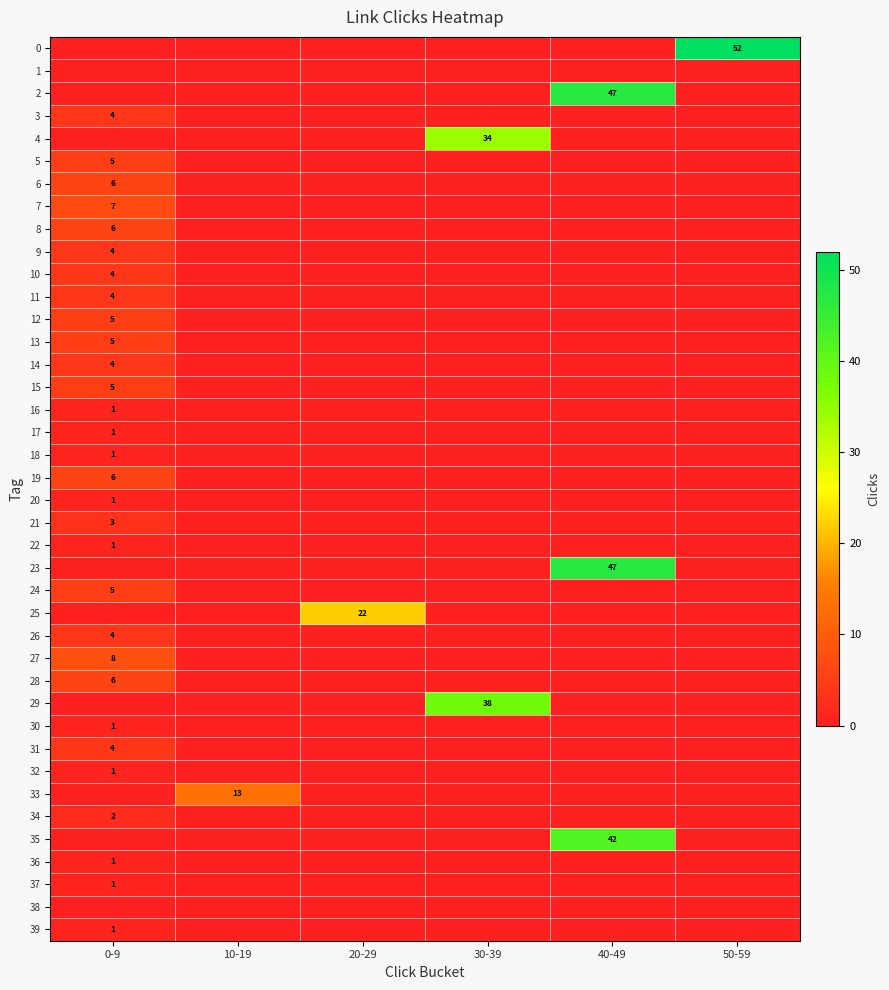

True or false: 8 has a value of 6 at 0-9.

True